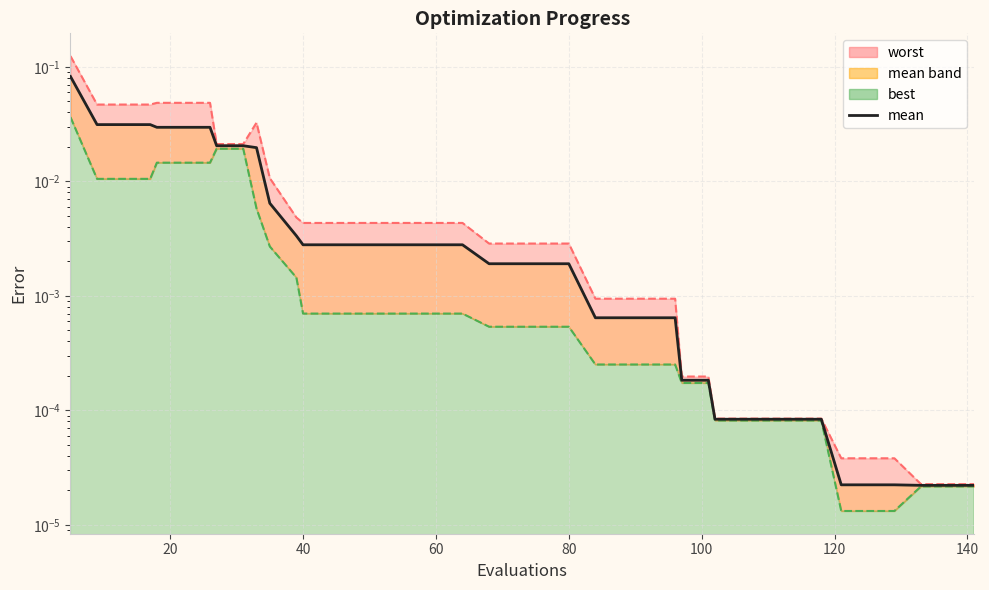

Reading right to left, transcribe all the data shown in this chart.

0.0	0.0	0.0	0.0	0.0	0.0	0.0	0.0	0.0	0.0	0.0	0.0	0.0	0.0	0.0	0.0	0.0	0.0	0.0	0.0	0.0	0.0	0.0	0.0	0.0	0.0	0.0	0.0	0.0	0.0	0.0	0.0	0.0	0.0	0.0	0.0	0.0	0.0	0.0	0.1